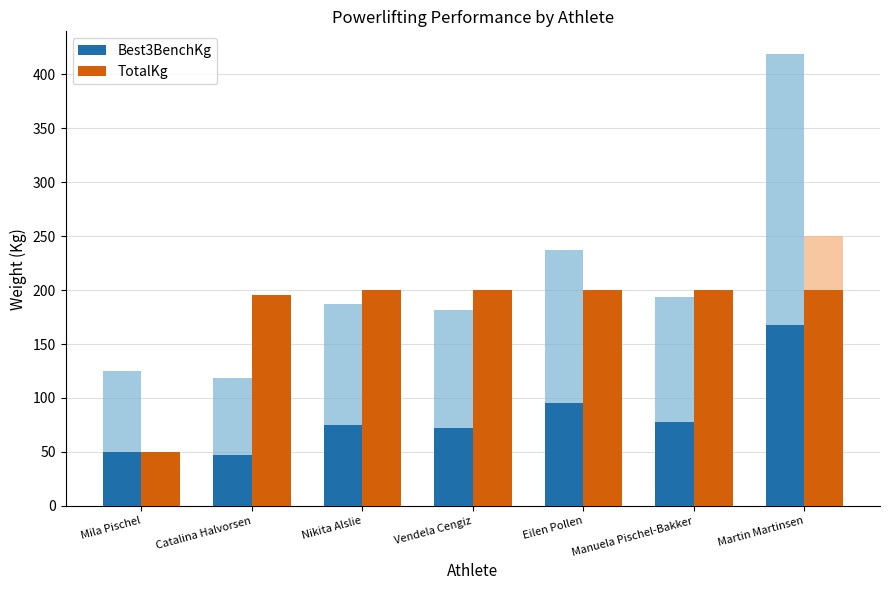

What is the label of the 7th bar from the right?

Mila Pischel